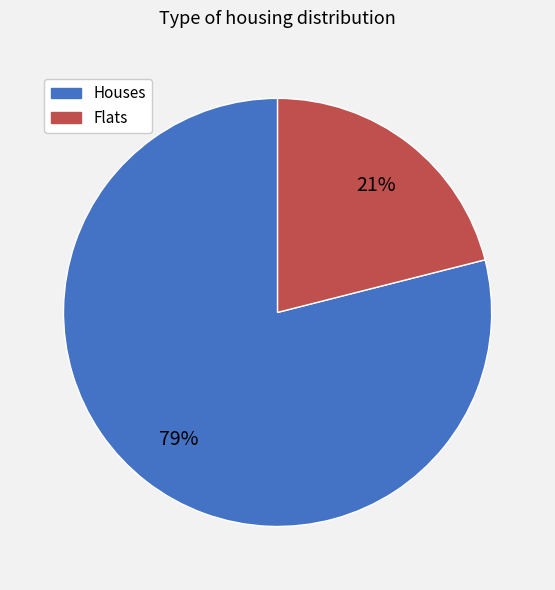

To the nearest percent, what is the average slice percentage?

50%